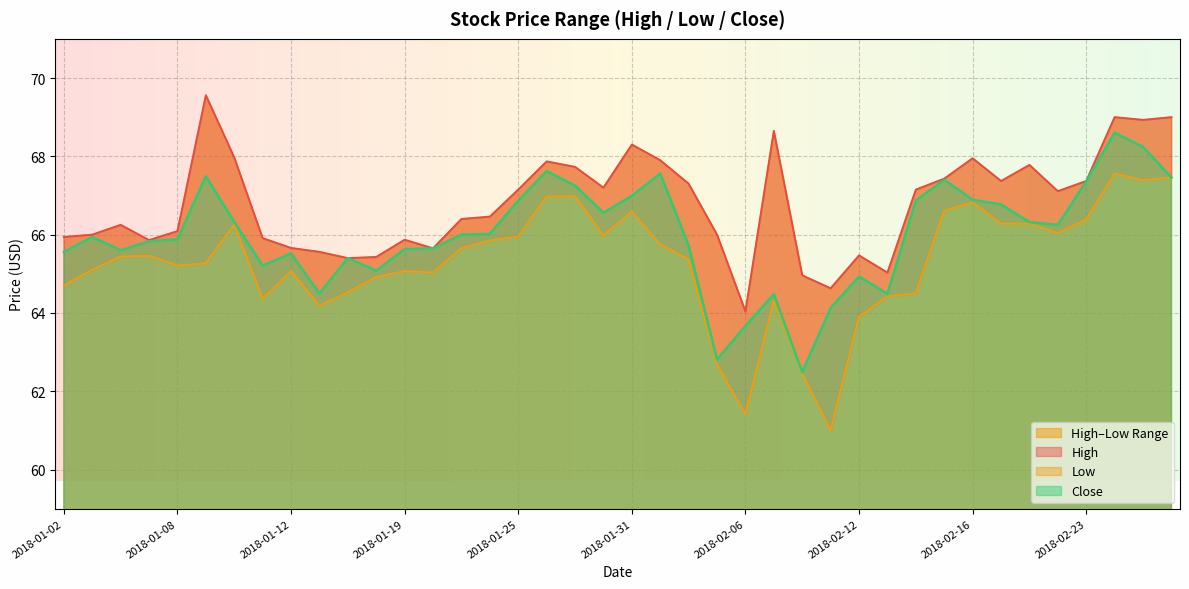

Is the value of High at 2018-01-23 greater than the value of Close at 2018-02-28?

No